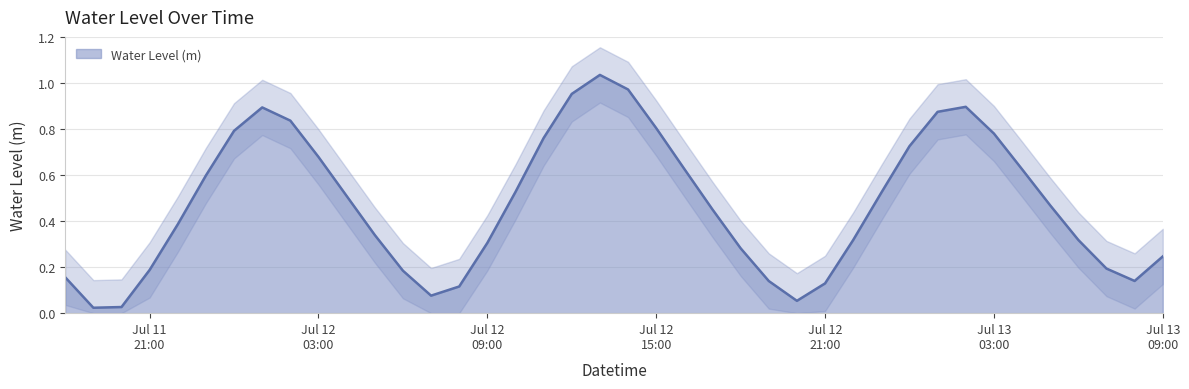

Where is the first local minimum?

2024-07-11 19:00:00